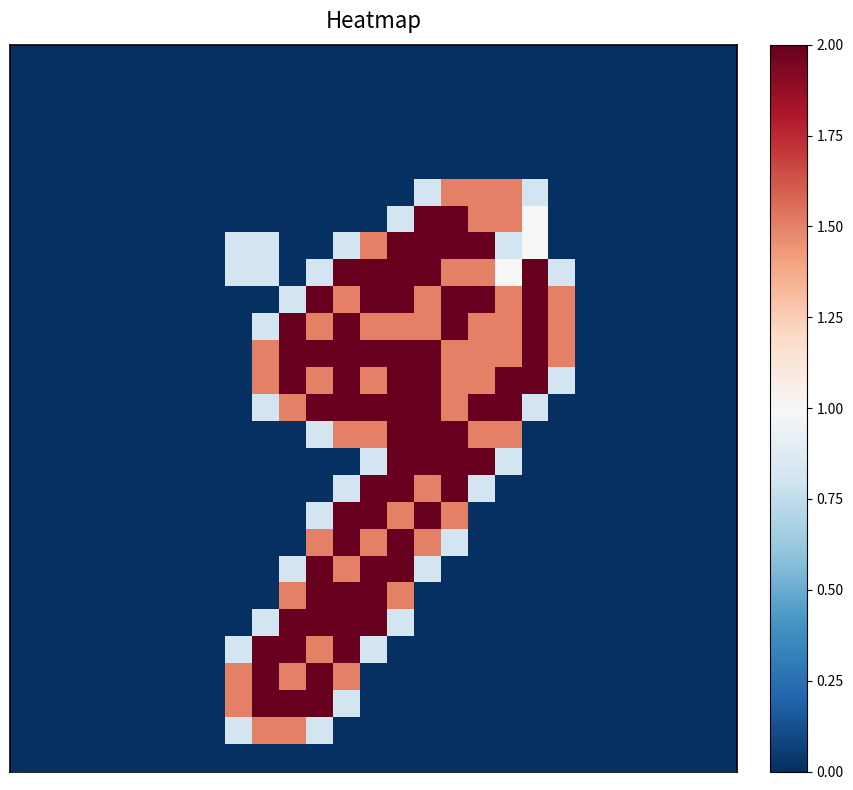

At which category does the chart reach its peak across all series?

15